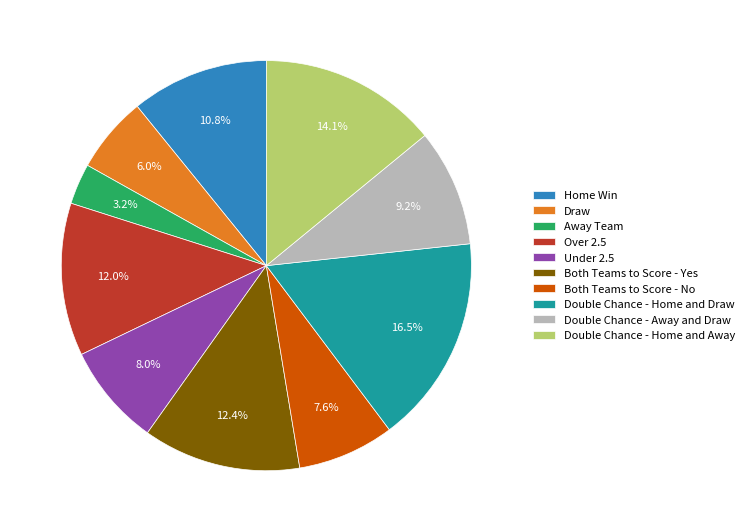

Which has a higher value, Draw or Double Chance - Home and Draw?

Double Chance - Home and Draw